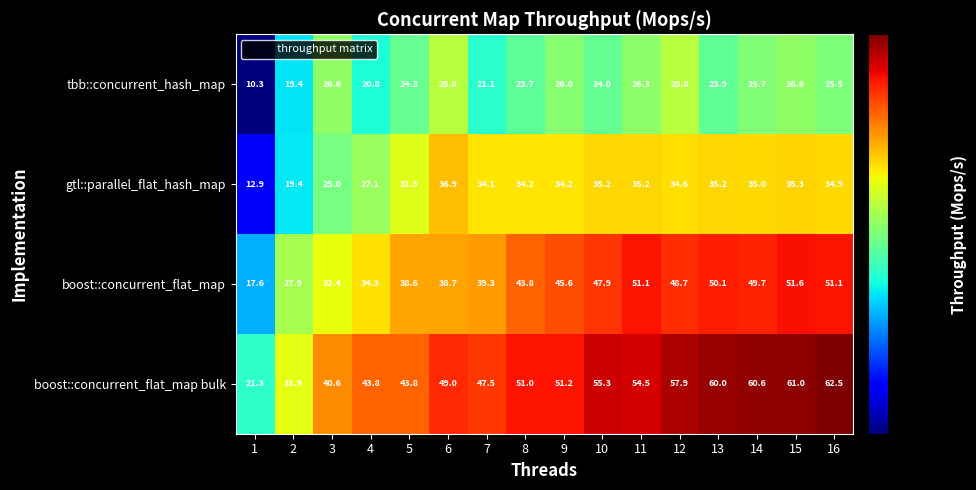

What is the sum of the boost::concurrent_flat_map values at 2 and 16?

79.0